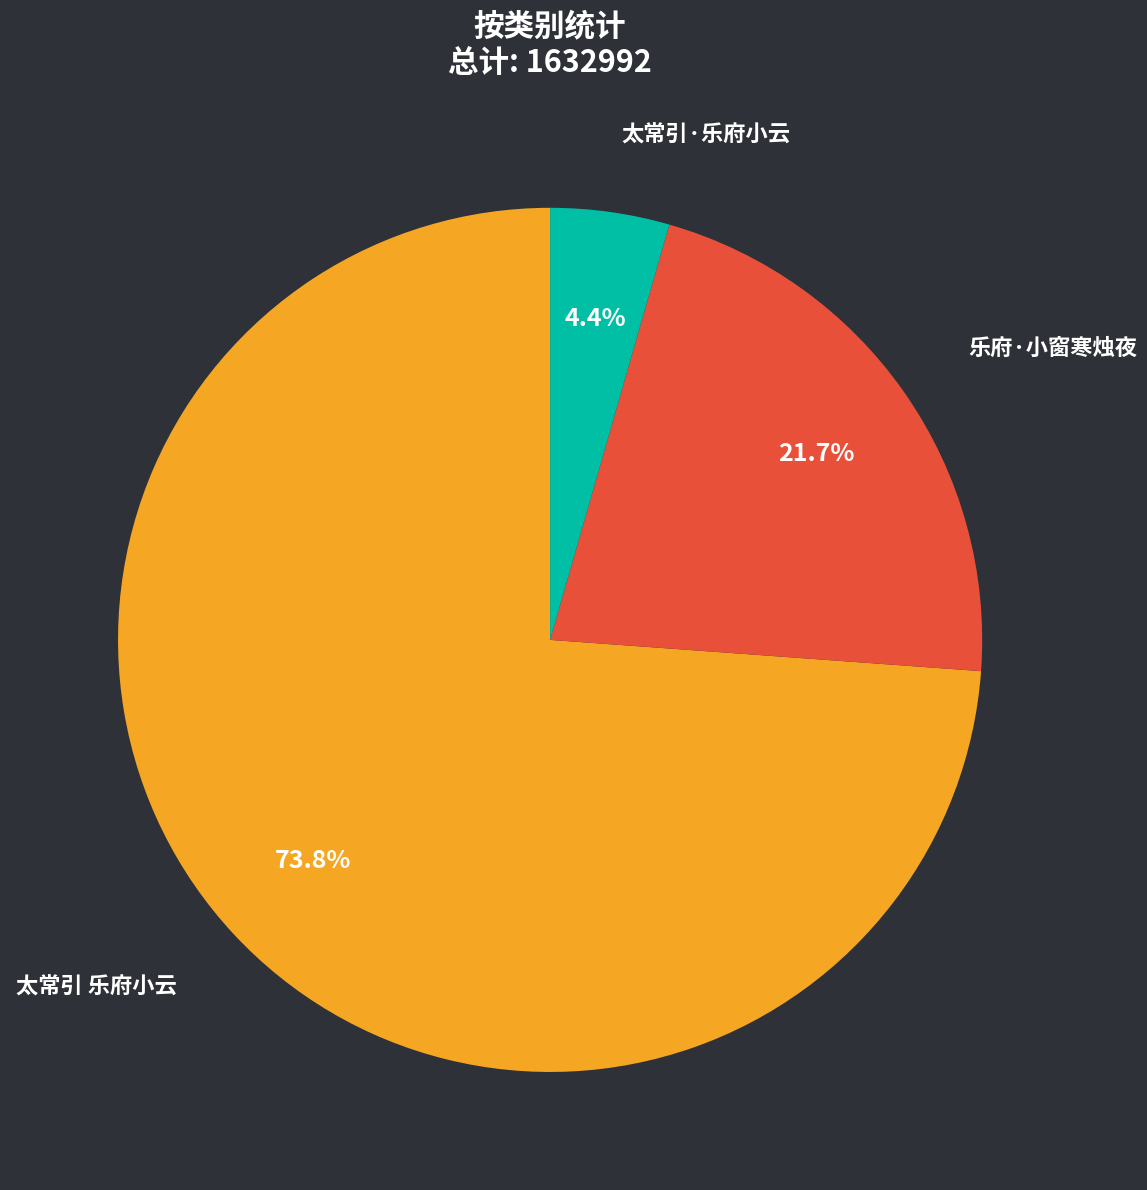

Count the number of slices in the pie.

3